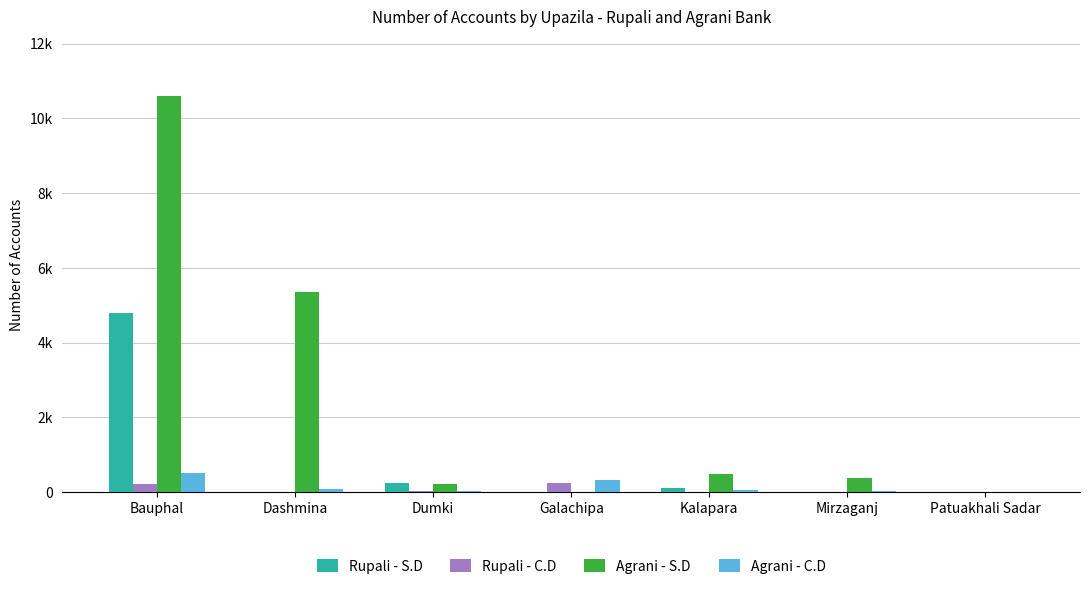

At how many categories does at least one series exceed 8622?

1